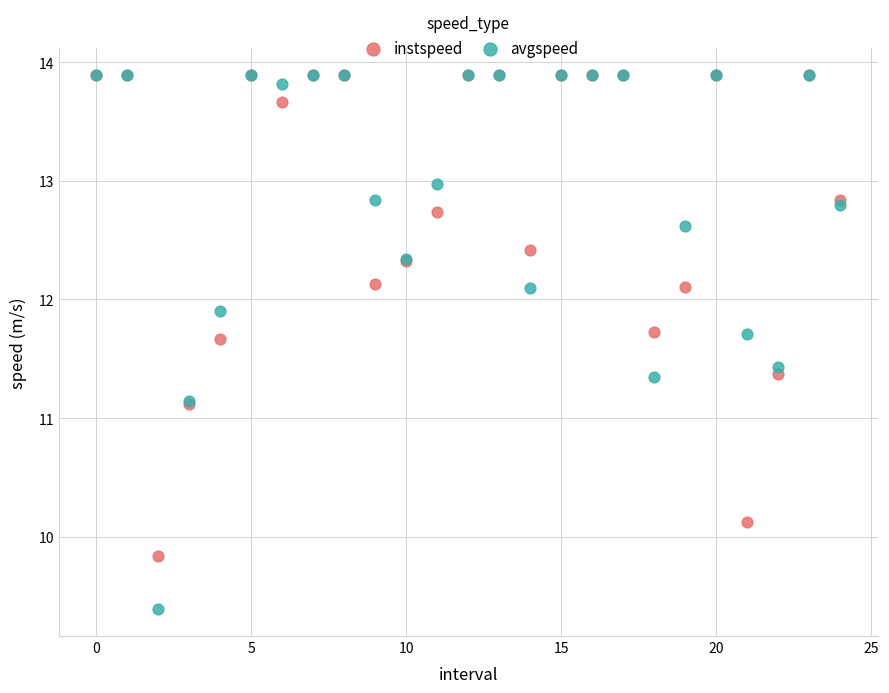

What are all the series names shown in the legend?

instspeed, avgspeed